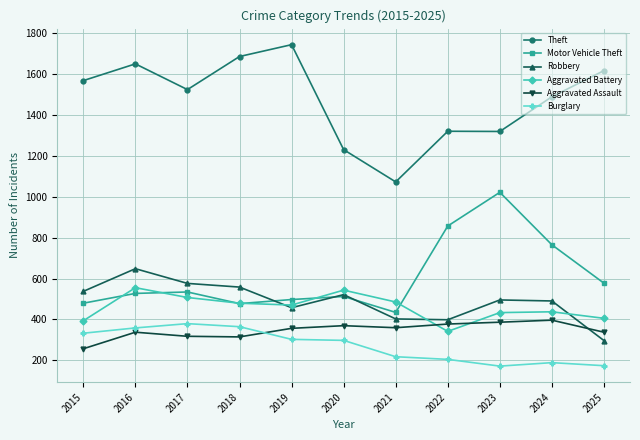

What is the difference between the Motor Vehicle Theft values at 2018 and 2024?

288